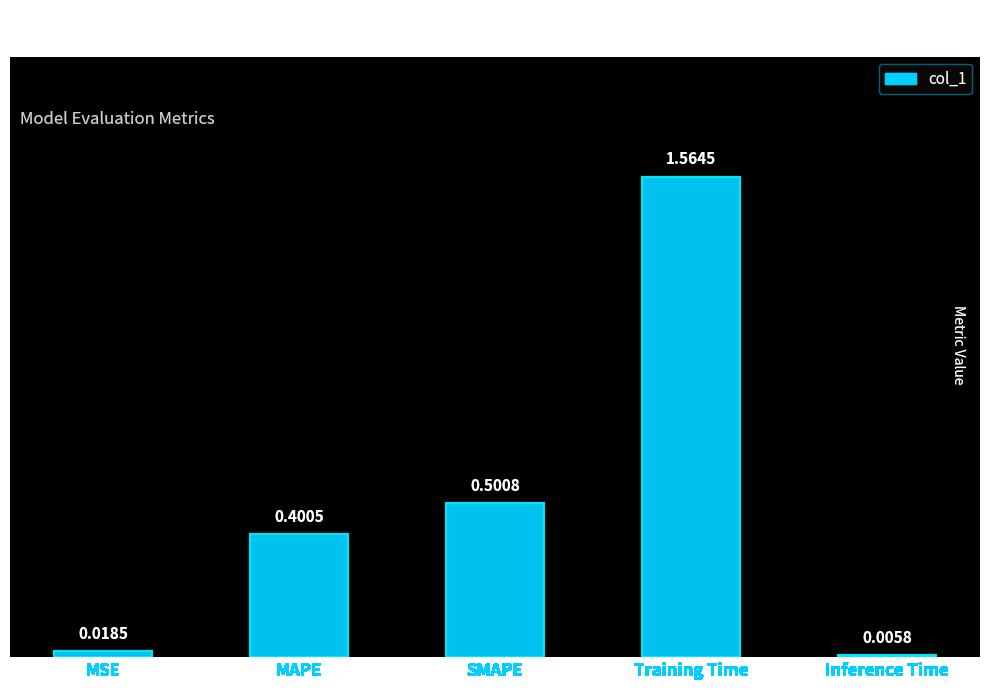

What is the sum of the values at SMAPE and MAPE?

0.9